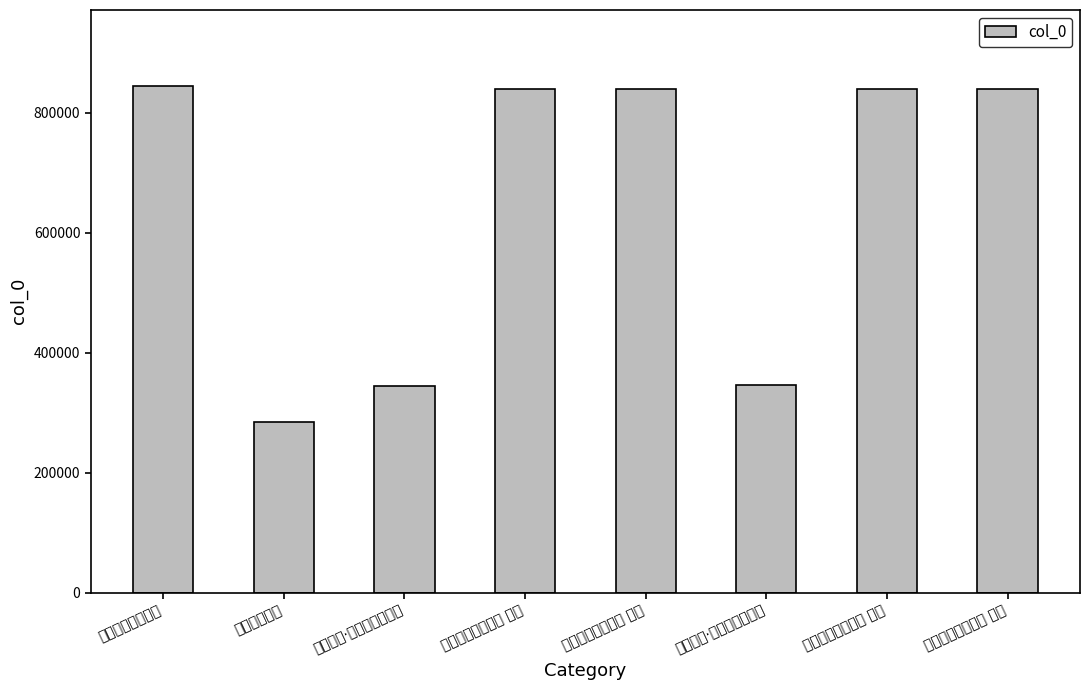

What is the minimum value shown in the chart?

285013